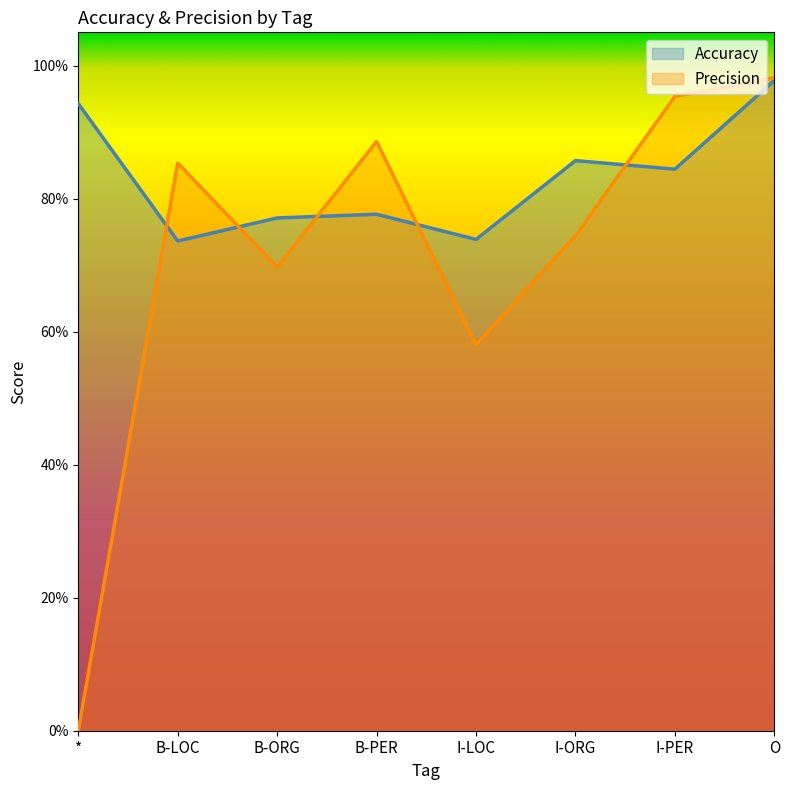

What is the label of the 7th point from the right?

B-LOC